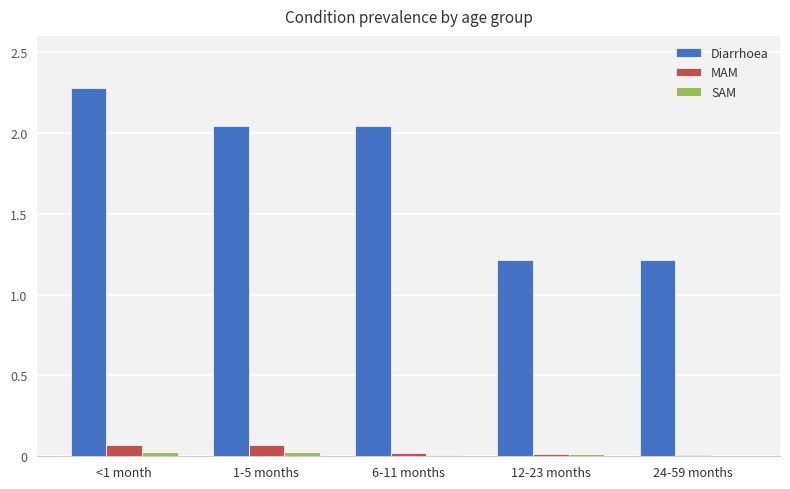

What are all the series names shown in the legend?

Diarrhoea, MAM, SAM